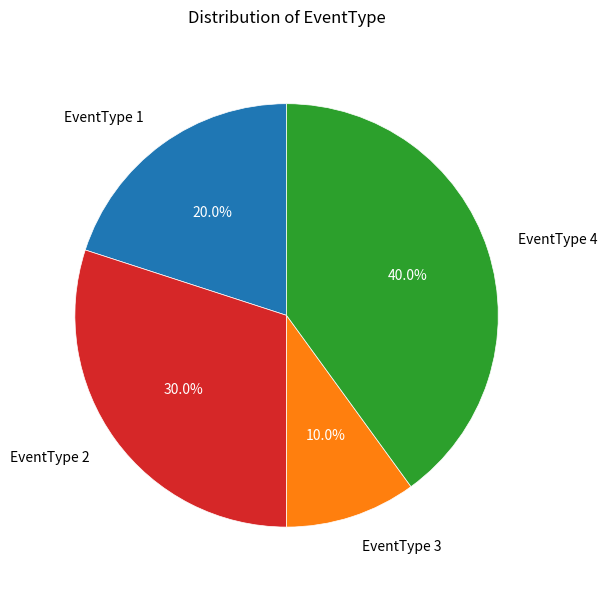

To the nearest percent, what is the average slice percentage?

25%